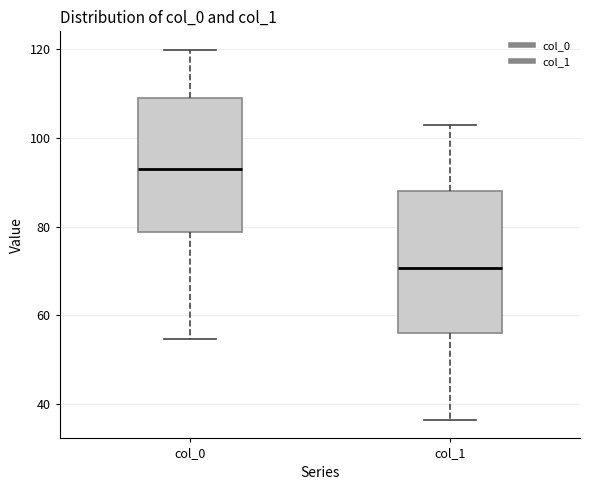

Which box's median line is the lowest?

col_1